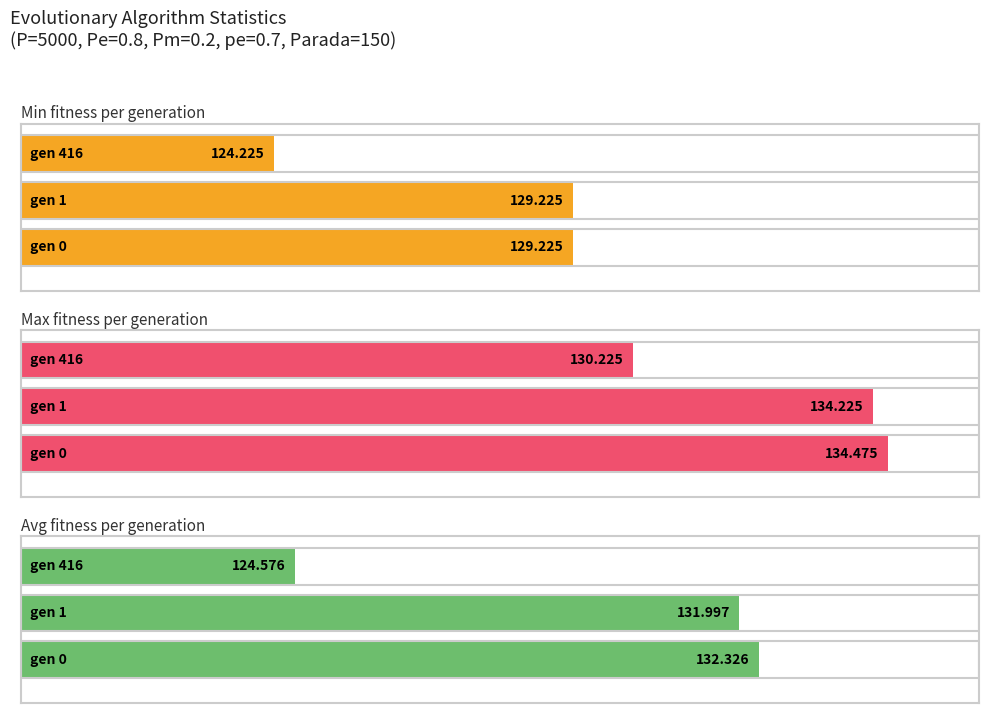

What is the difference between the maximum and minimum values in the max series?

4.2